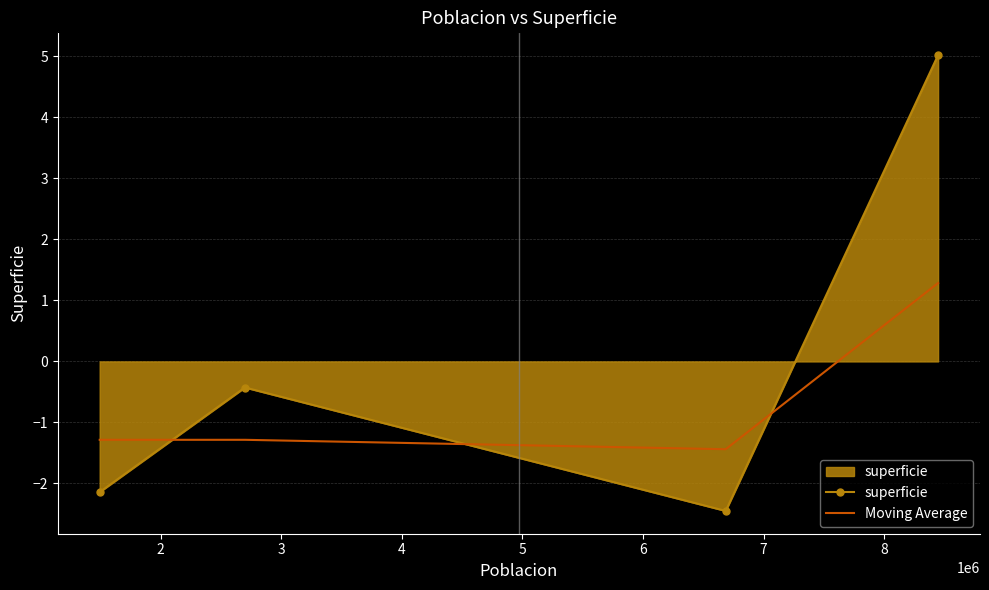

Which series has the largest total across all categories?

superficie